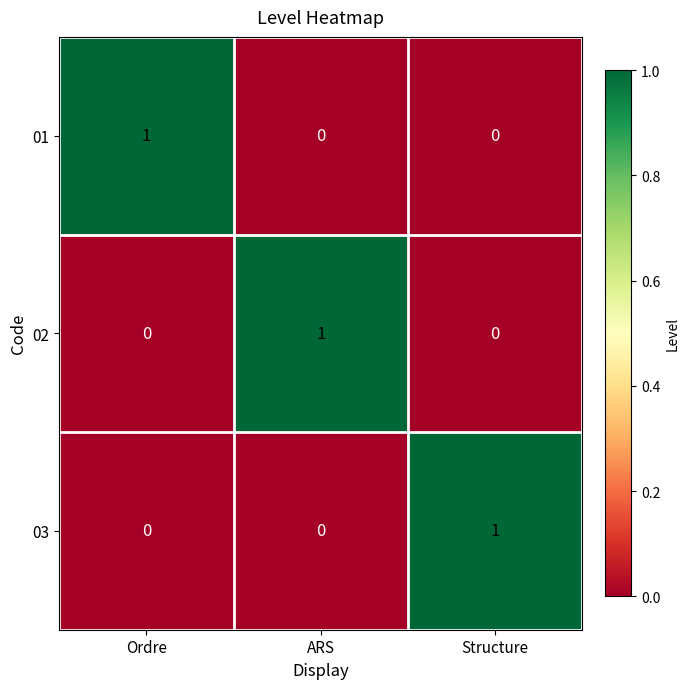

Reading left to right, list all the values displayed in this chart.

01: 1	0	0
02: 0	1	0
03: 0	0	1